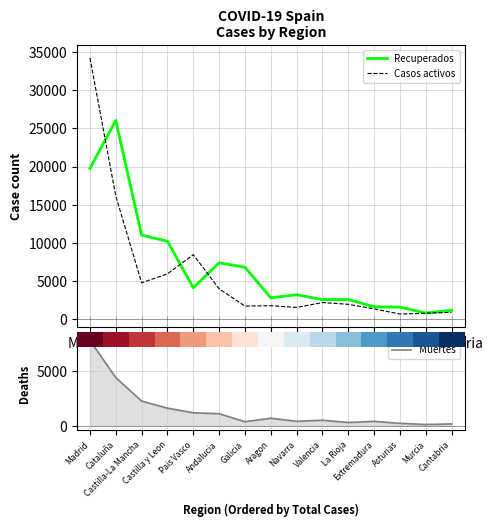

Which series has the largest total across all categories?

Recuperados